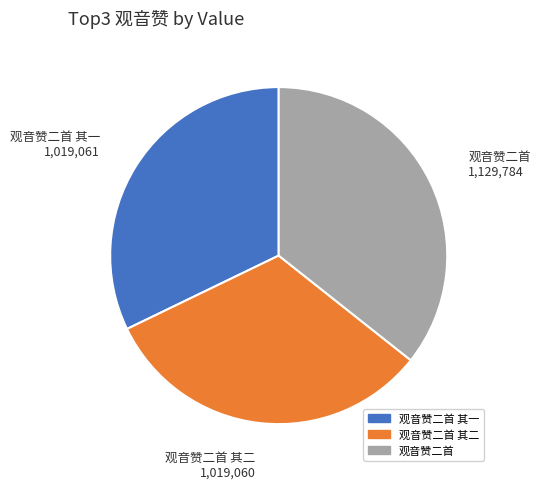

Does 观音赞二首 其一 account for over 50% of the chart?

No